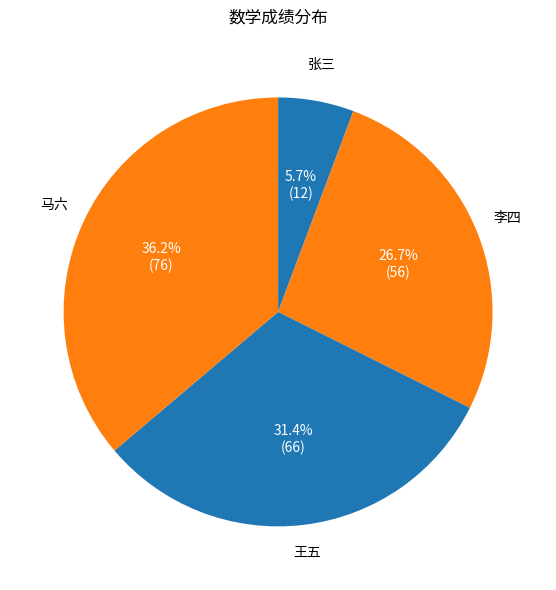

To the nearest percent, what portion does 张三 represent?

6%